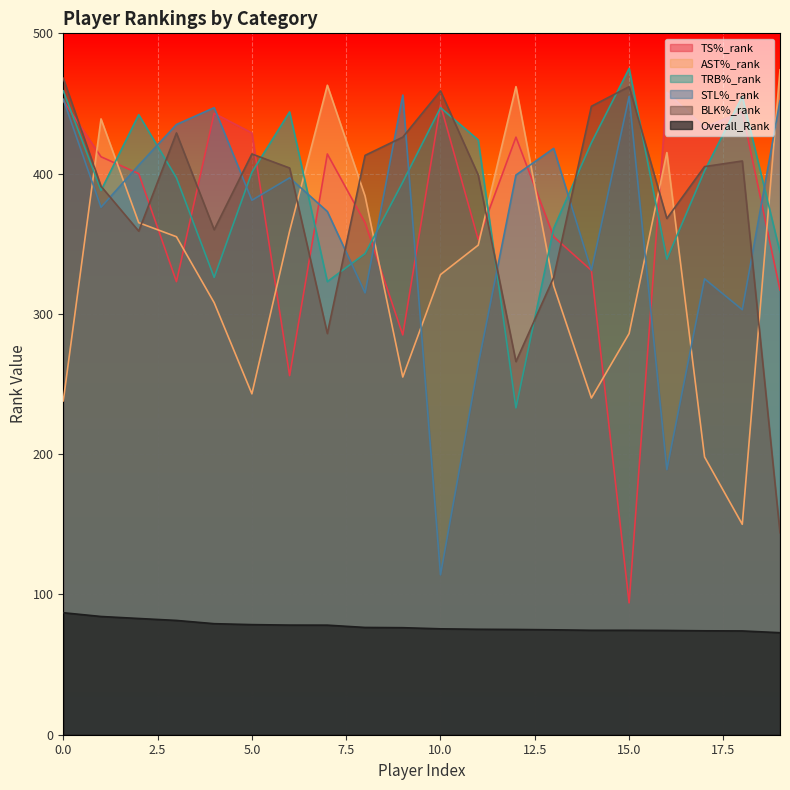

Which series has the largest range (max minus min)?

TS%_rank